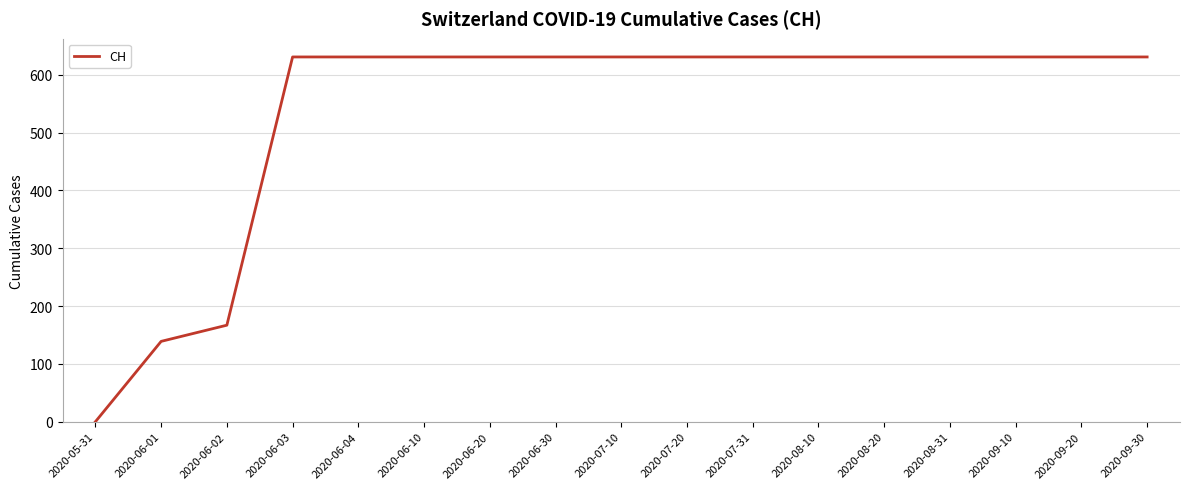

What position from the right is 2020-09-30?

1